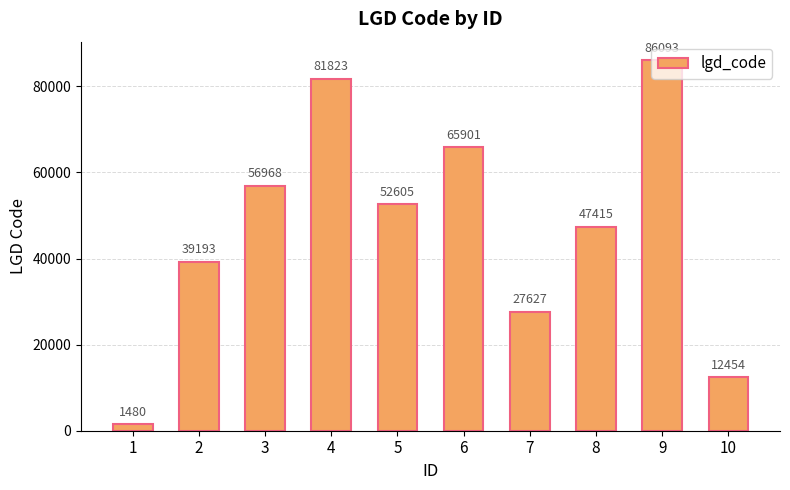

How many values are between 27627 and 65901?

6